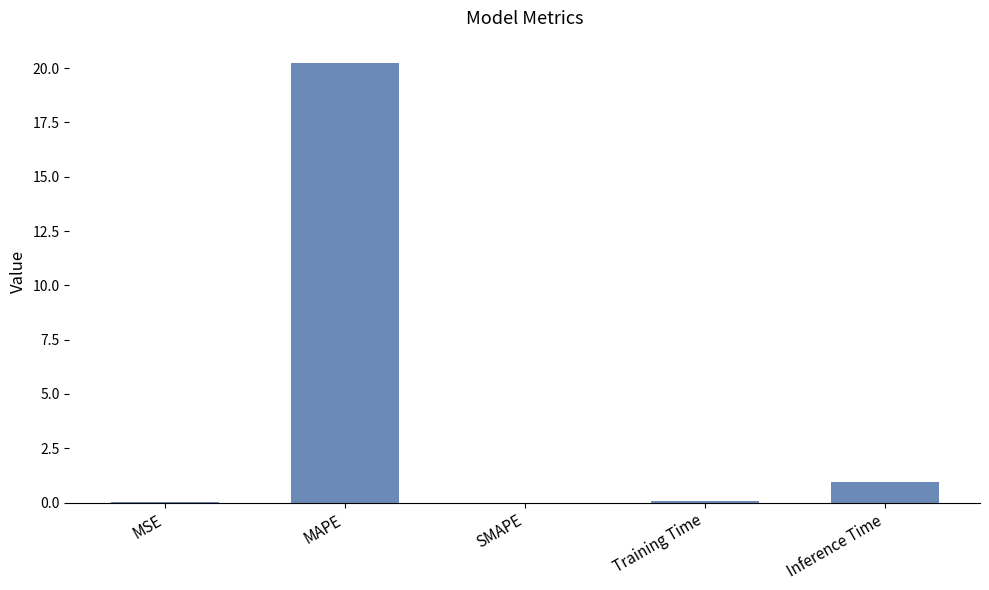

At which category does the chart reach its peak across all series?

MAPE